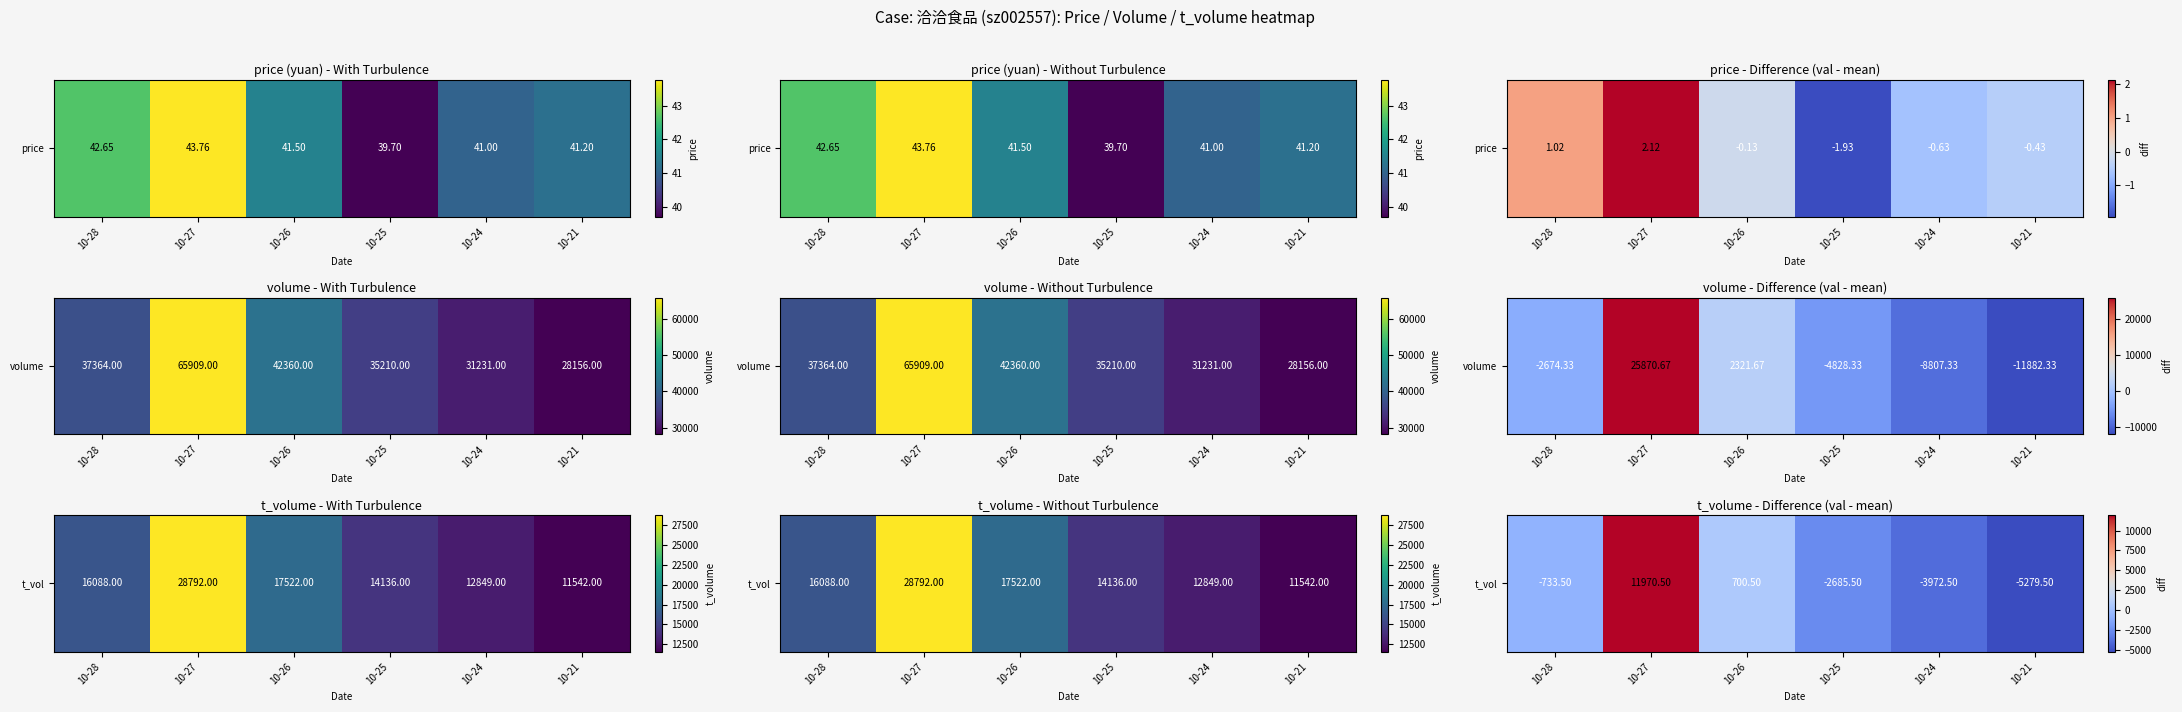

At which label is the value closest to 3345?

10-26